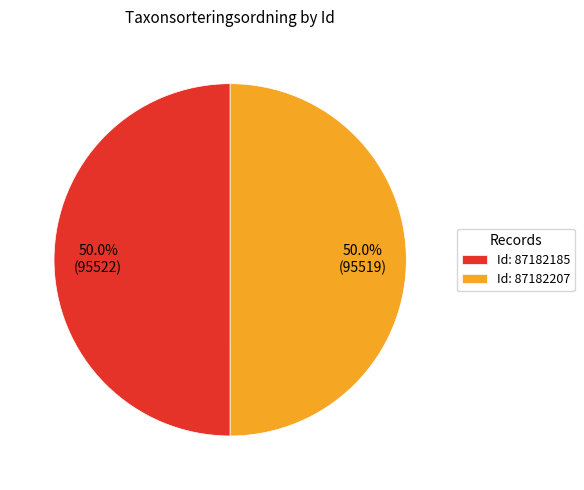

Do Id: 87182185 and Id: 87182207 together represent more than half of the pie?

Yes